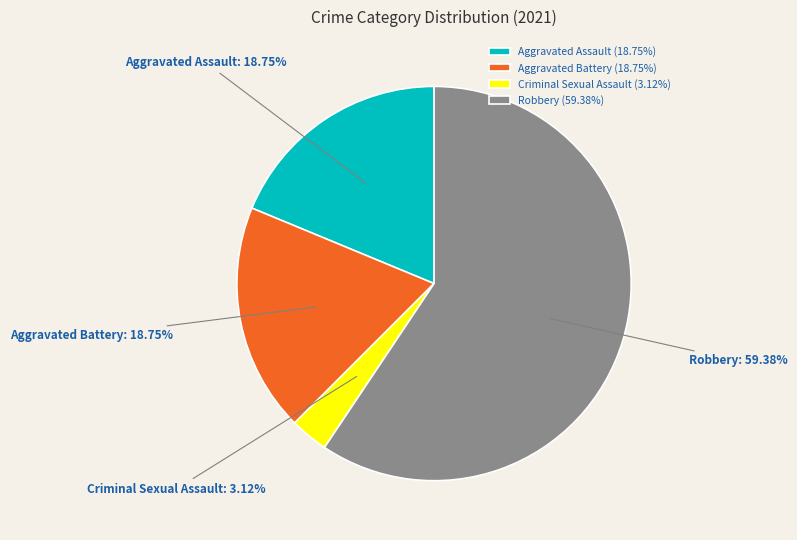

How many slices are in this pie chart?

4